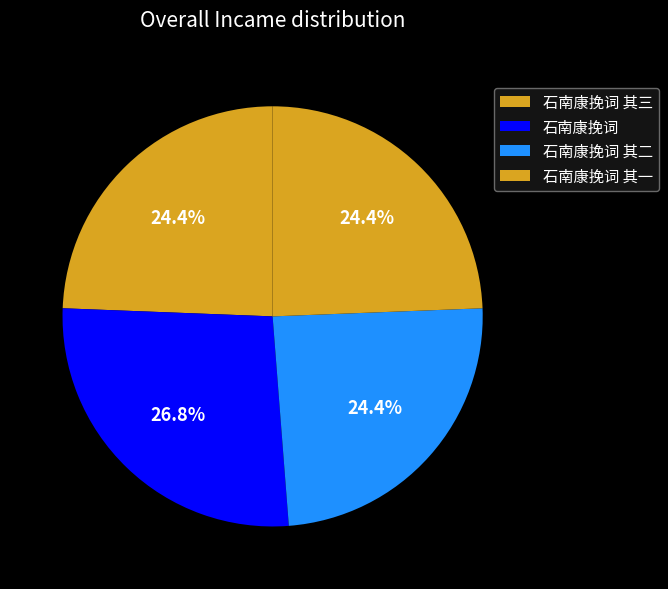

Which slice is the largest?

石南康挽词